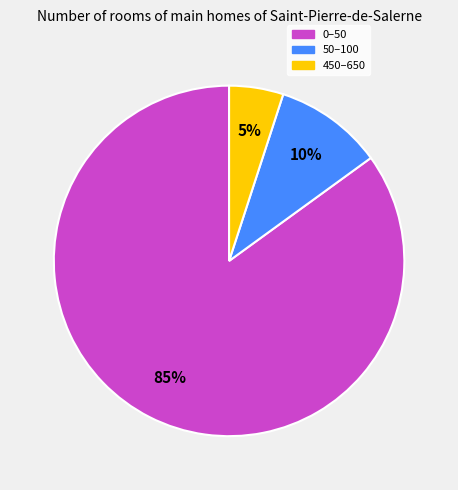

What percentage is the 0–50 slice, to the nearest percent?

85%